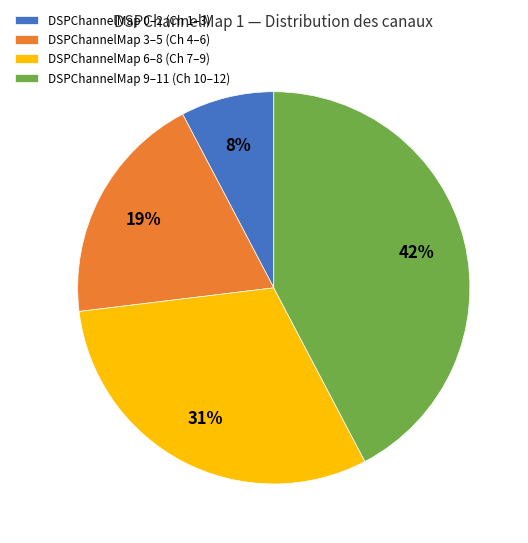

To the nearest percent, what is the average slice percentage?

25%